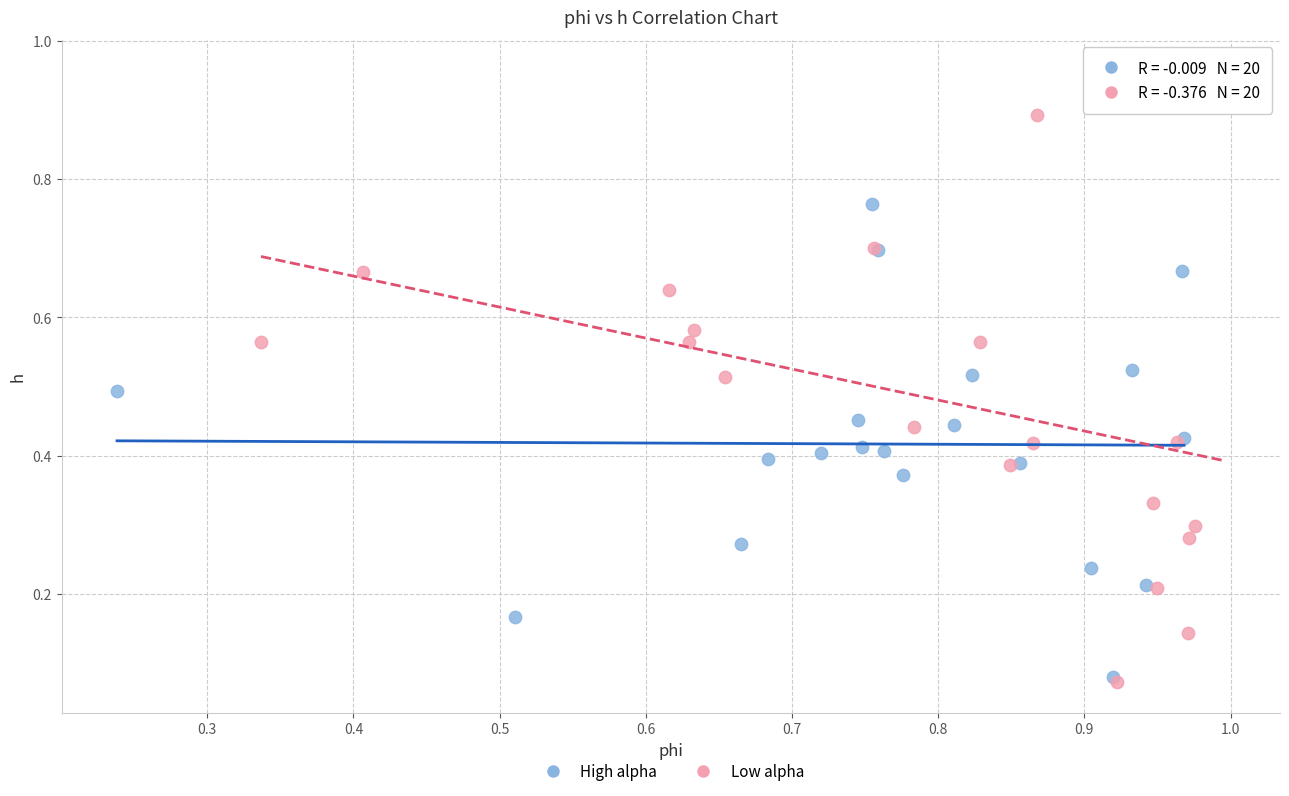

Which series contains the highest Y value?

Low alpha